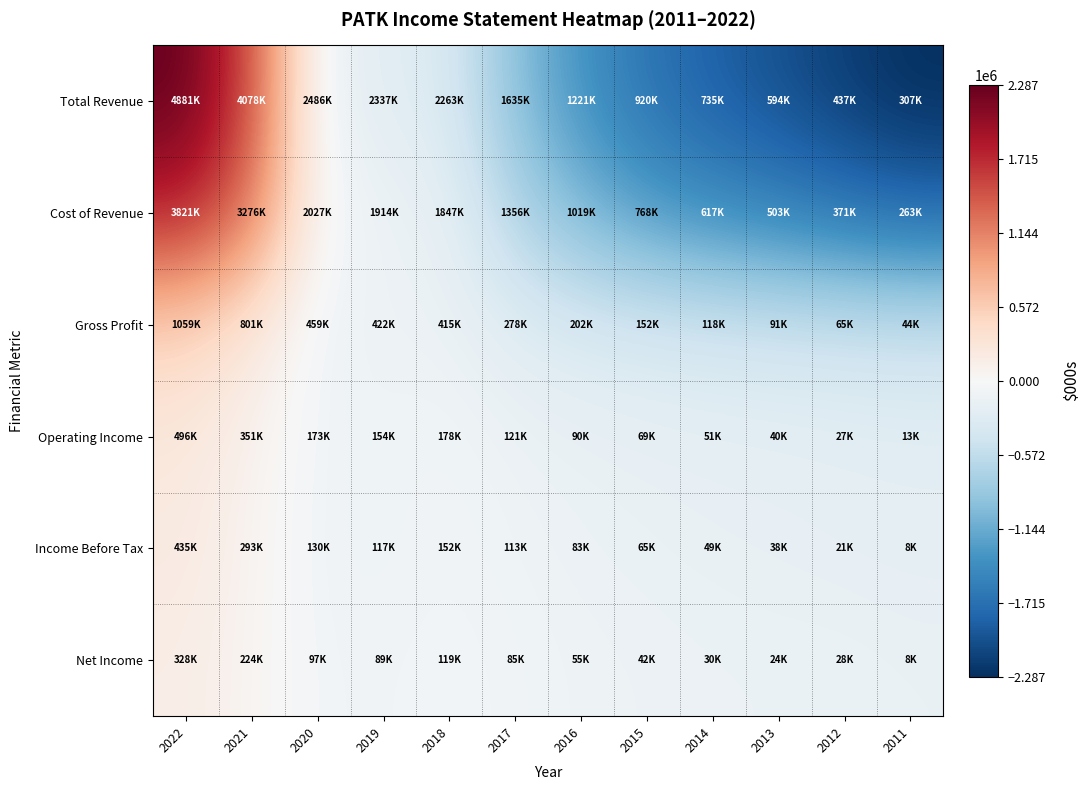

At which category is the sum across all series the highest?

2022